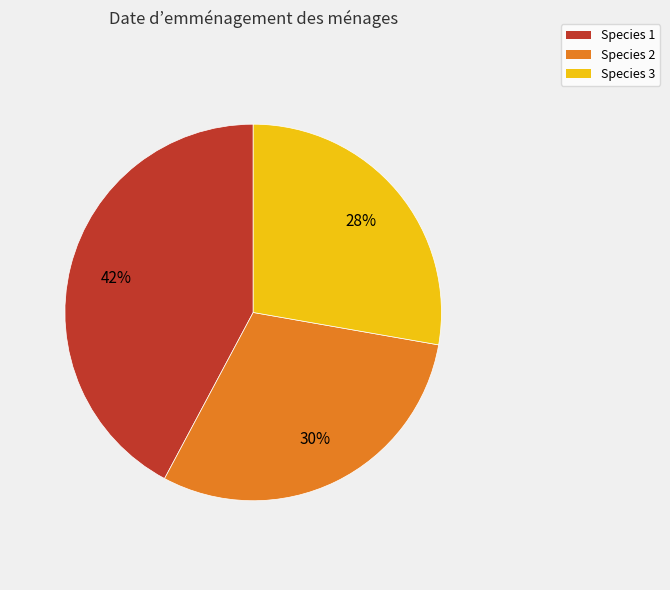

Combined, do Species 1 and Species 2 account for over 50%?

Yes